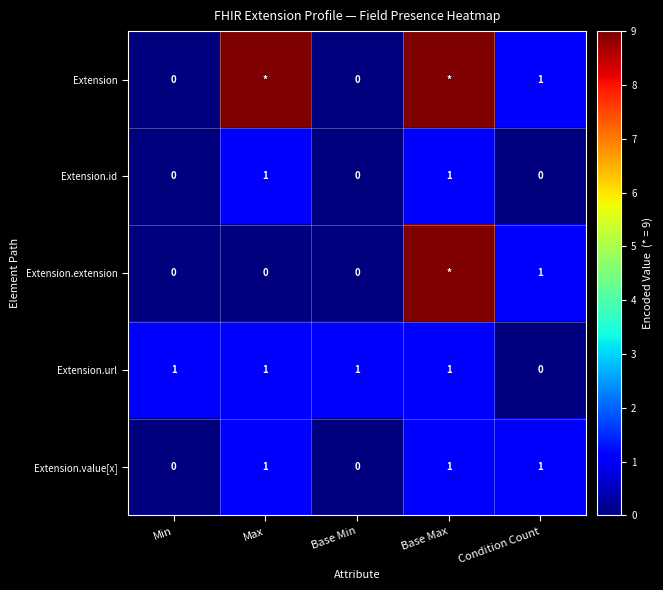

Where is Extension.url nearest to the value 0?

Condition Count